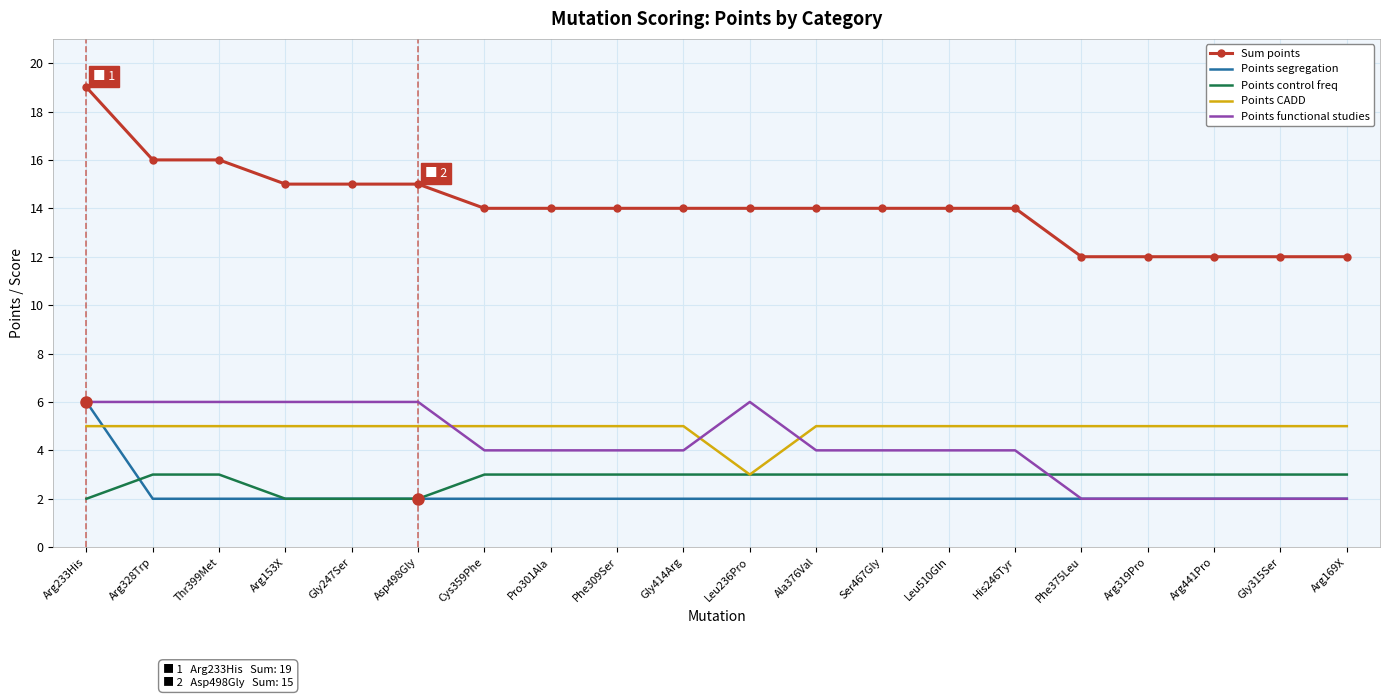

What is the total value across all series at Gly247Ser?

30